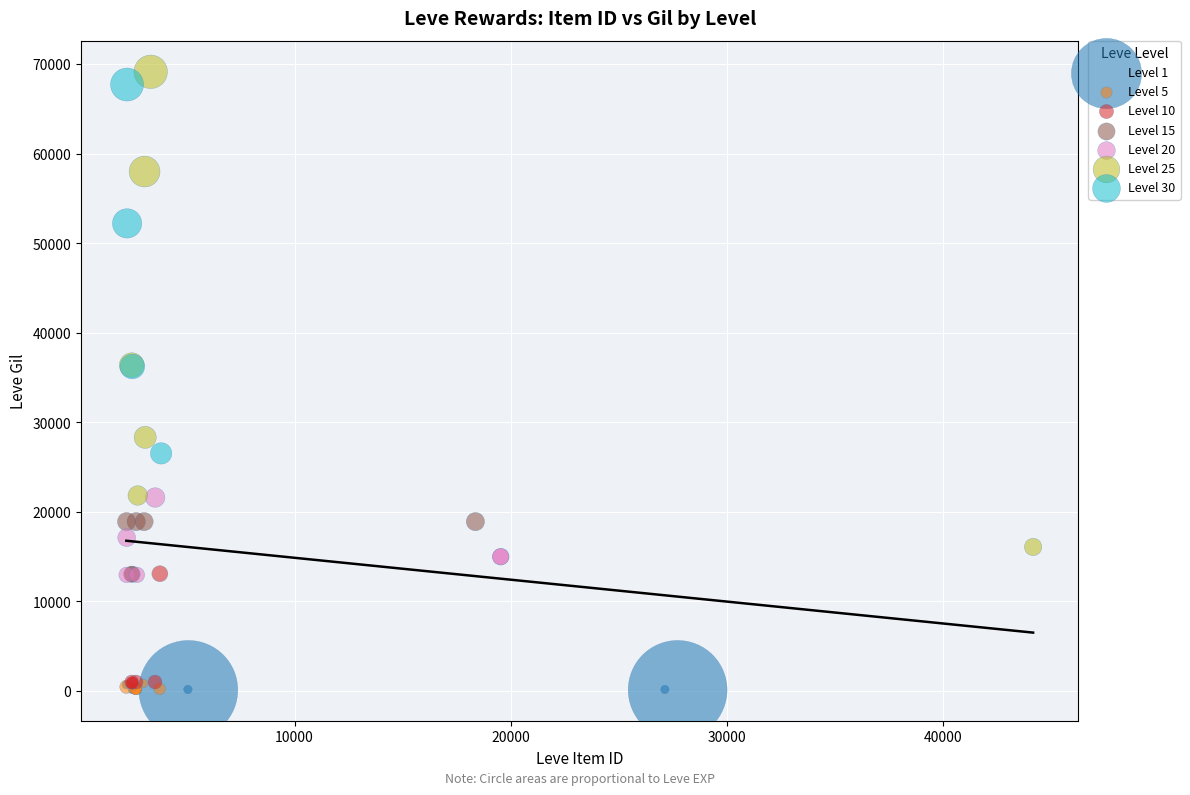

What are all the series names shown in the legend?

Level 1, Level 5, Level 10, Level 15, Level 20, Level 25, Level 30